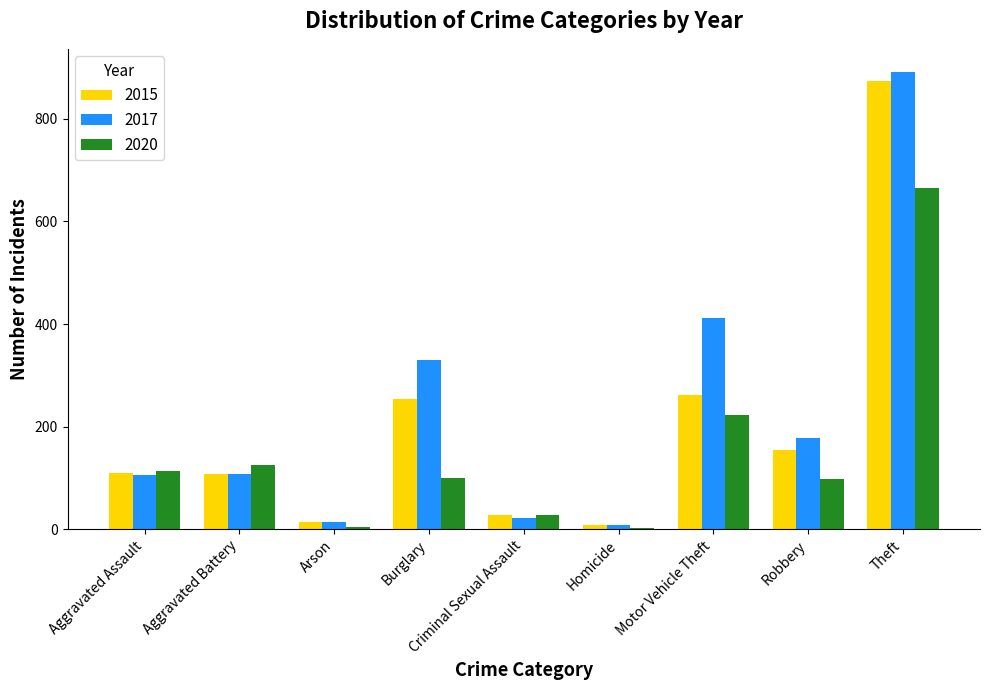

The value of 2020 at Theft is 417. True or false?

False